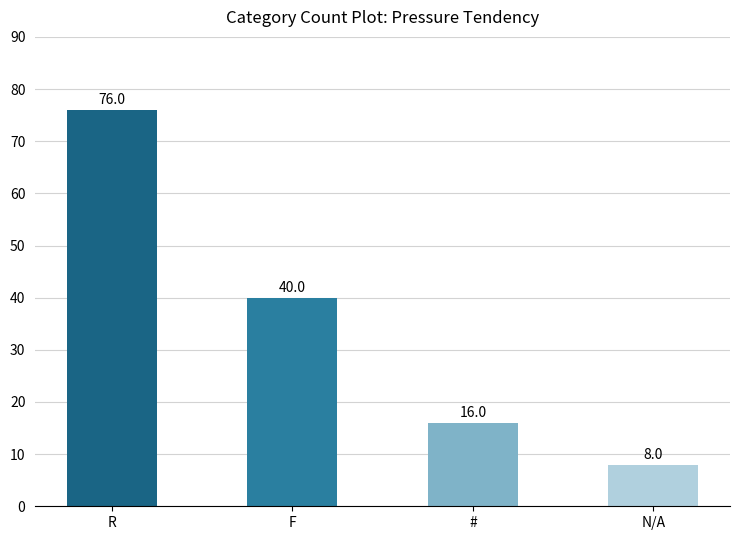

How many values are between 16 and 76?

3